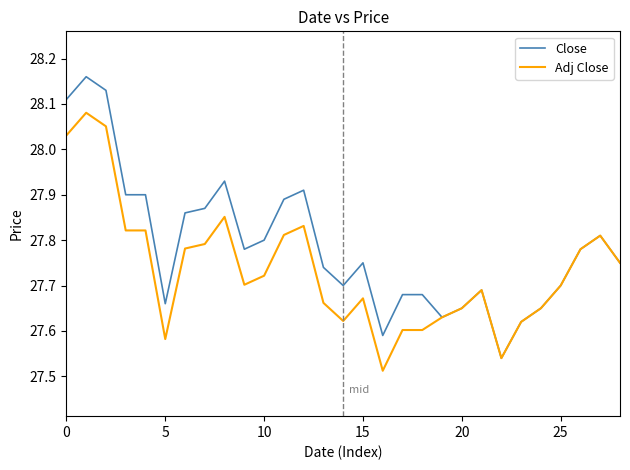

Rank the series by their average value, from highest to lowest.

Close, Adj Close